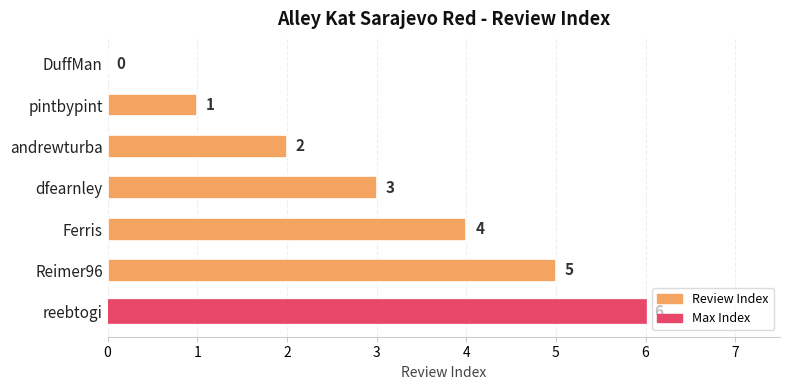

What is the sum of all values?

21